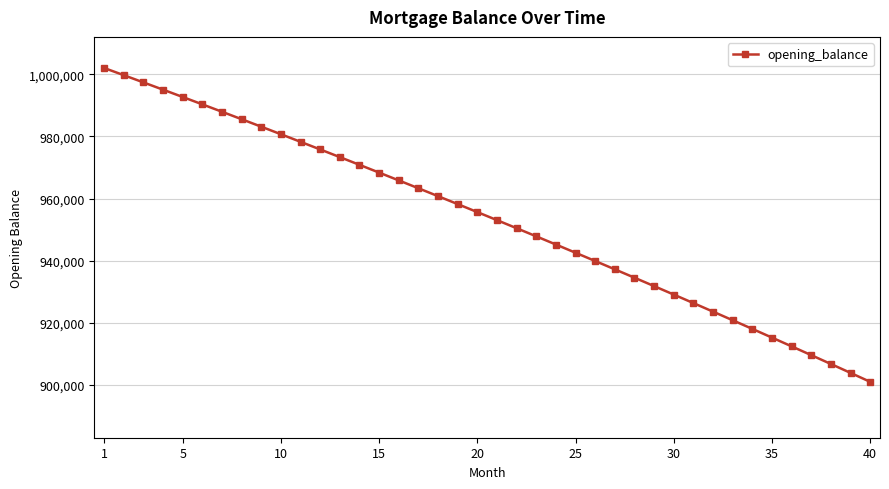

What is the minimum value shown in the chart?

900908.2